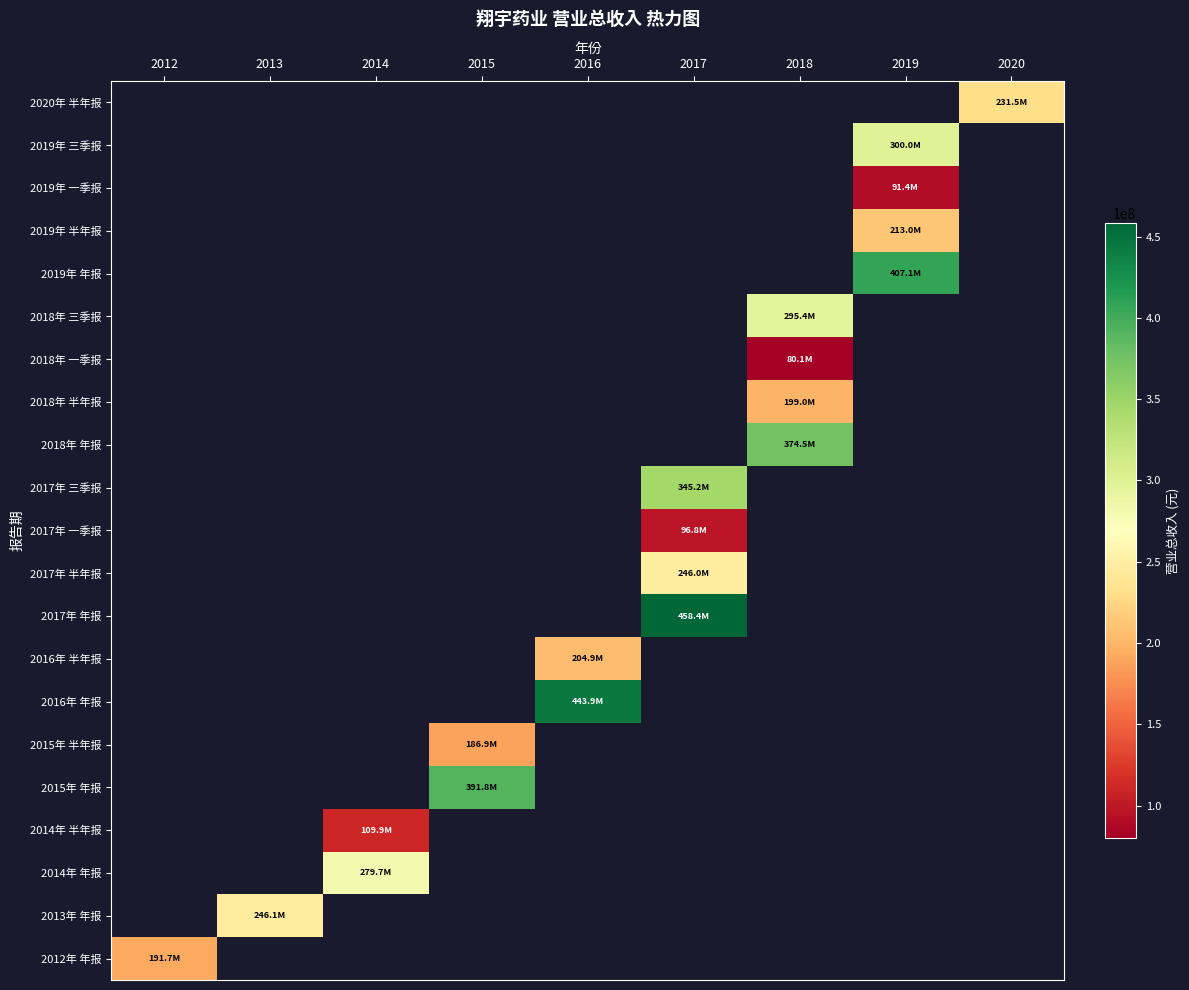

How many series are shown in this chart?

21